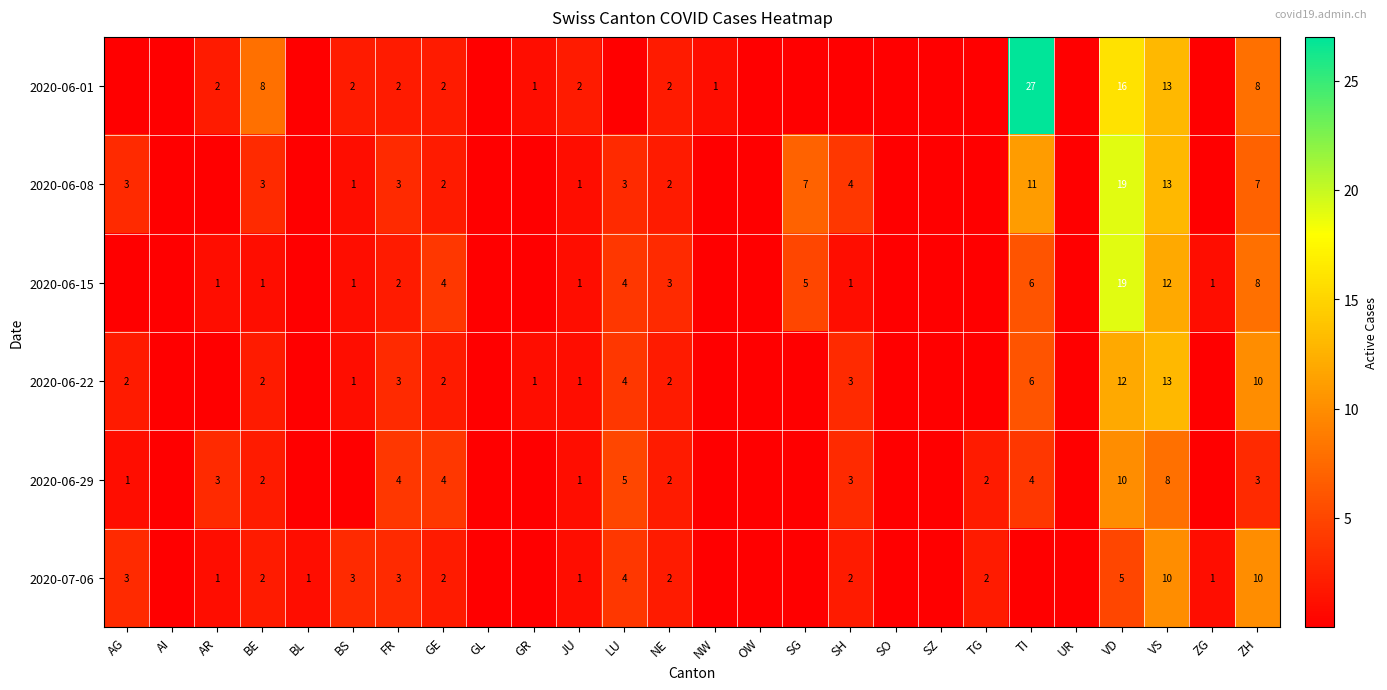

At how many categories does at least one series exceed 14?

2